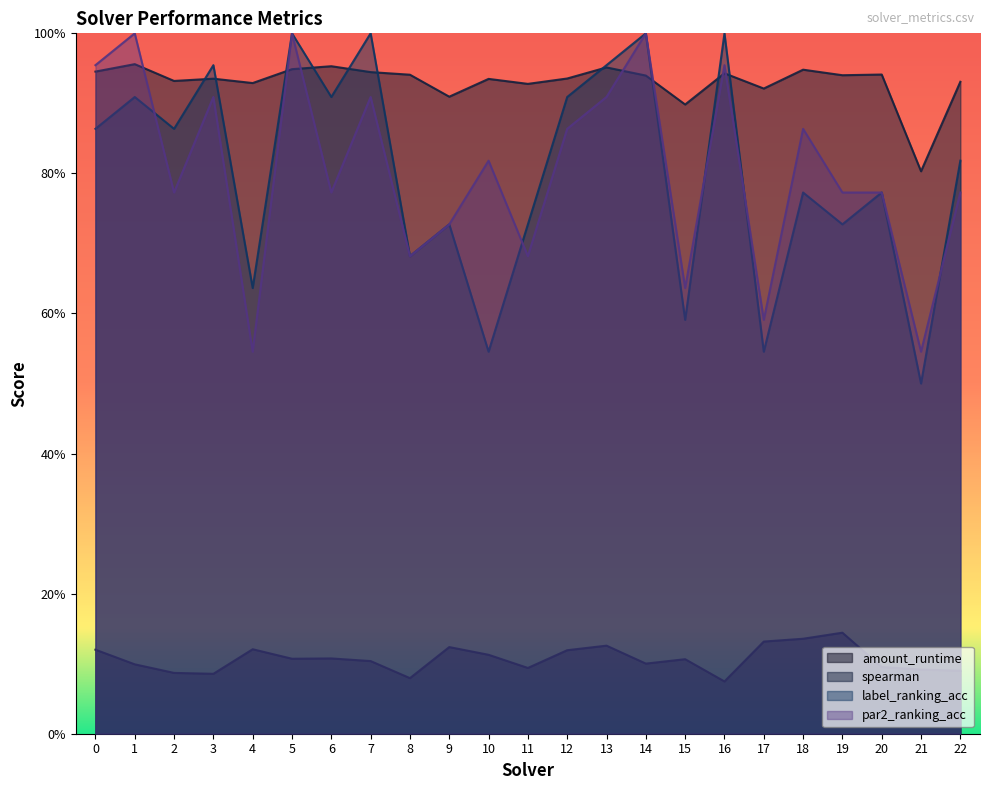

Between 12 and 19, which is larger?

19